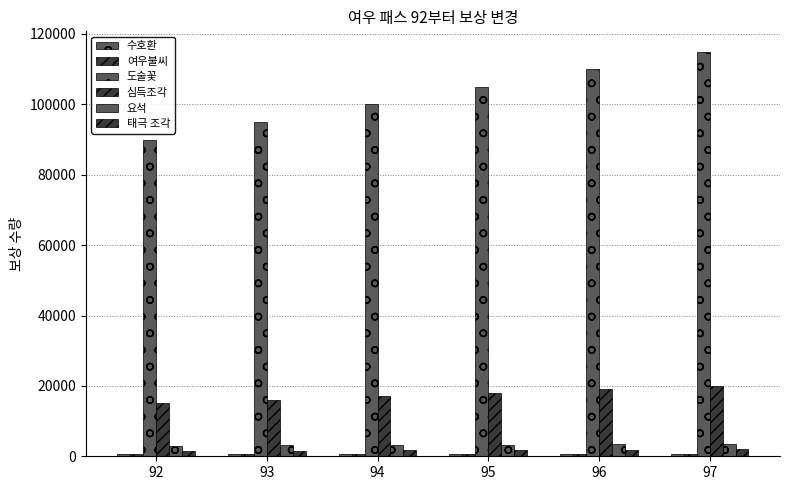

What is the minimum value shown in the chart?

560